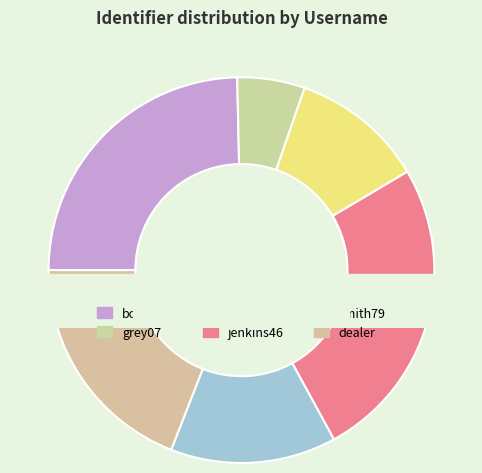

What is the largest slice in the pie chart?

jenkins46